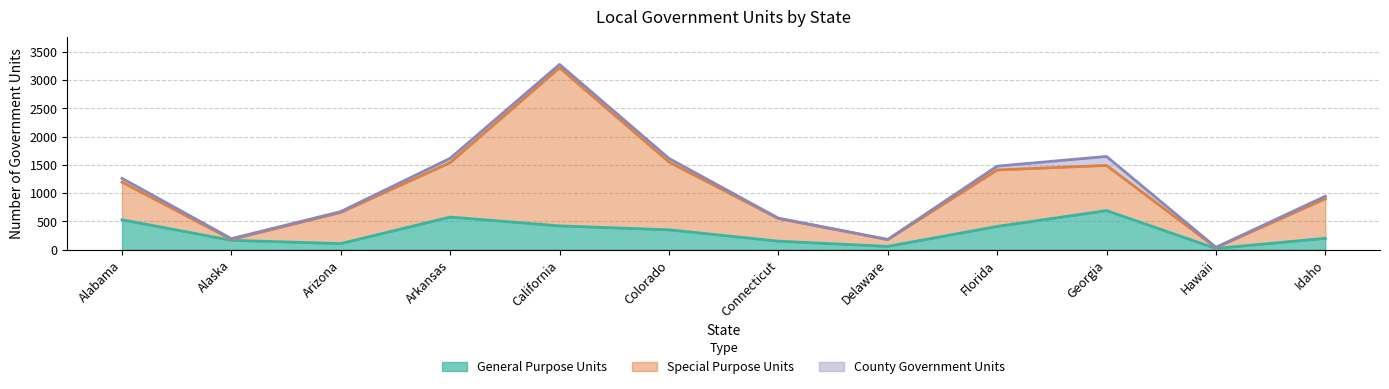

List the series in order of their peak value, highest first.

Special Purpose Units, General Purpose Units, County Government Units